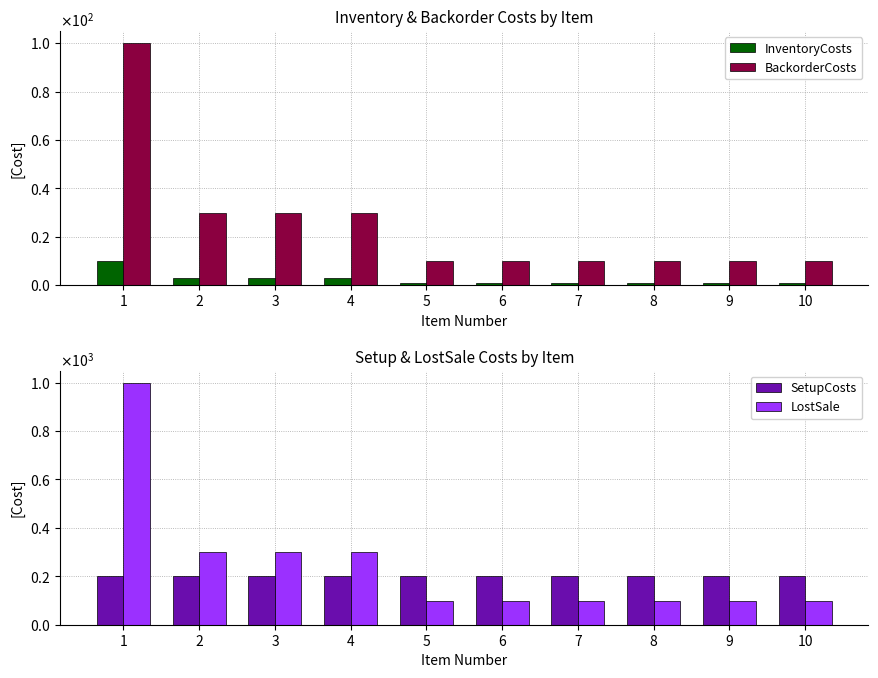

Read the LostSale value at 4.

300